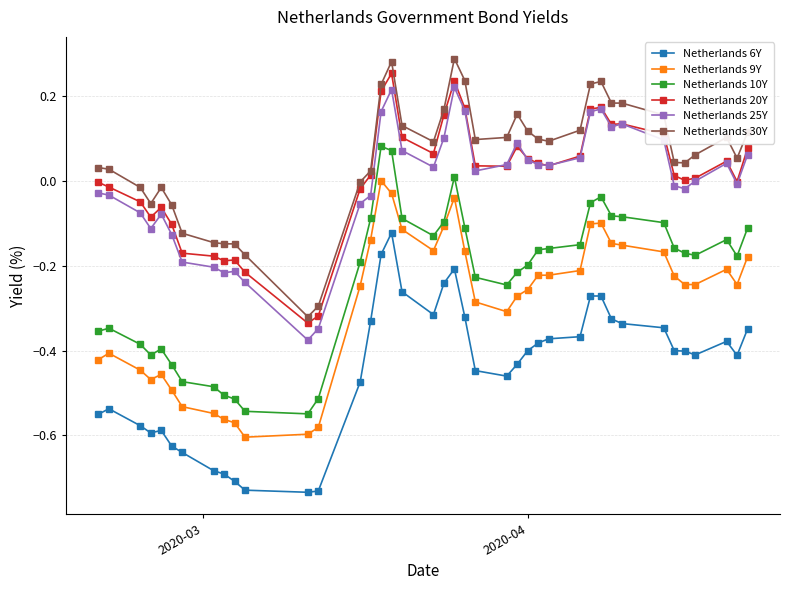

True or false: Netherlands 10Y has more than 2 points higher than both neighbors.

True